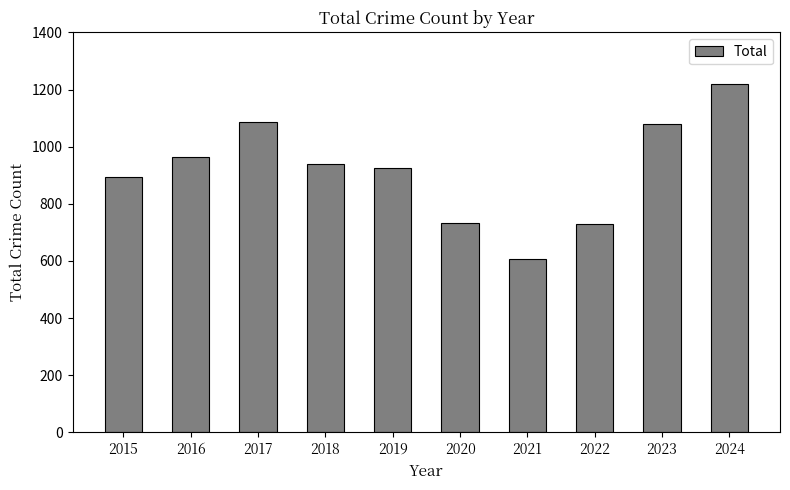

What is the difference between the values at 2018 and 2022?

209